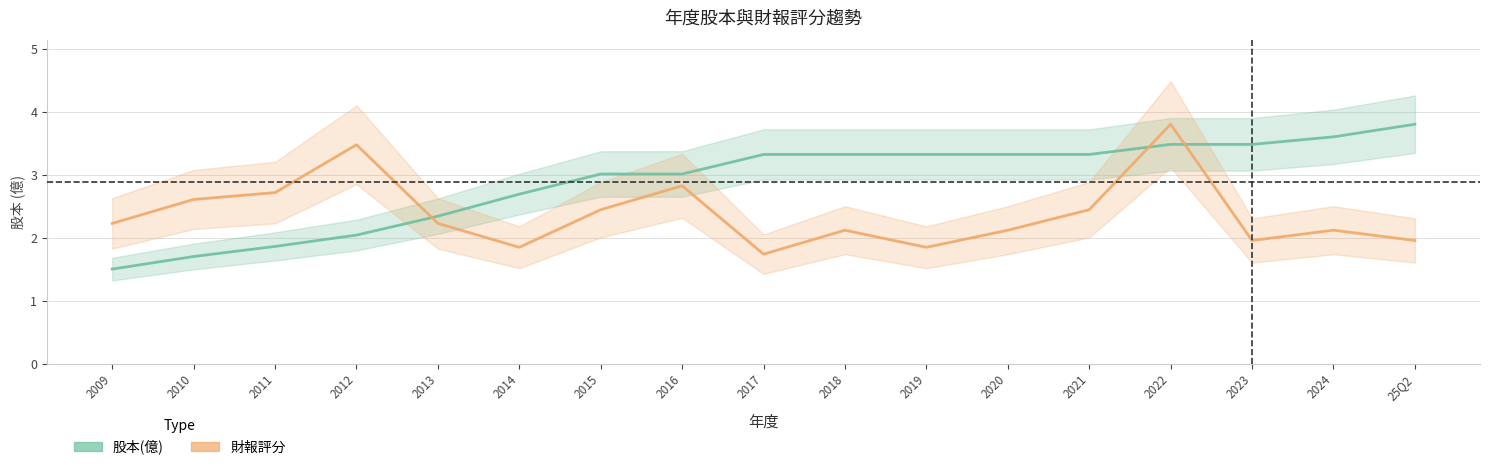

How many lines are shown in the chart?

2